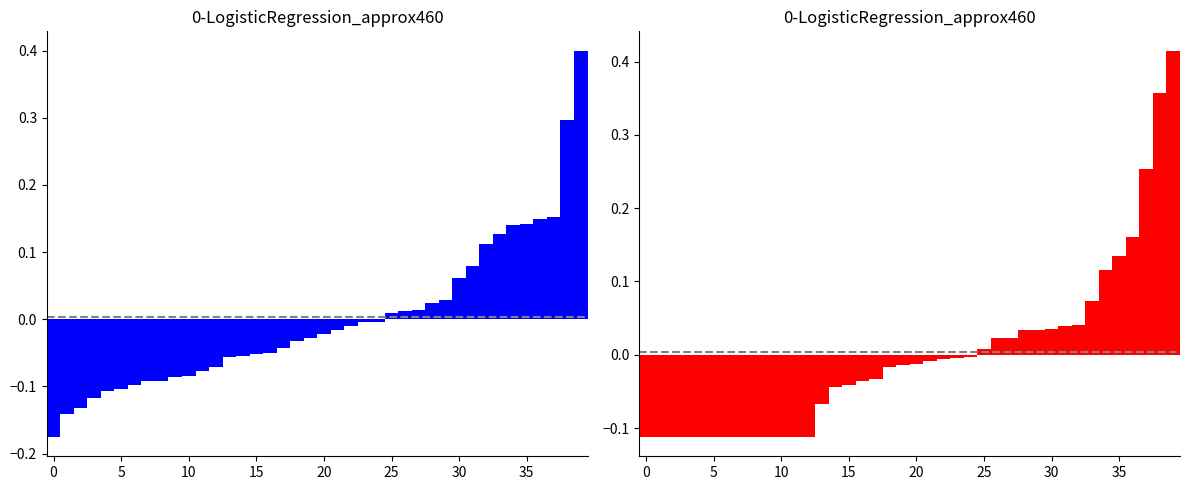

Where does the CoapplicantIncome series first go above 0?

25